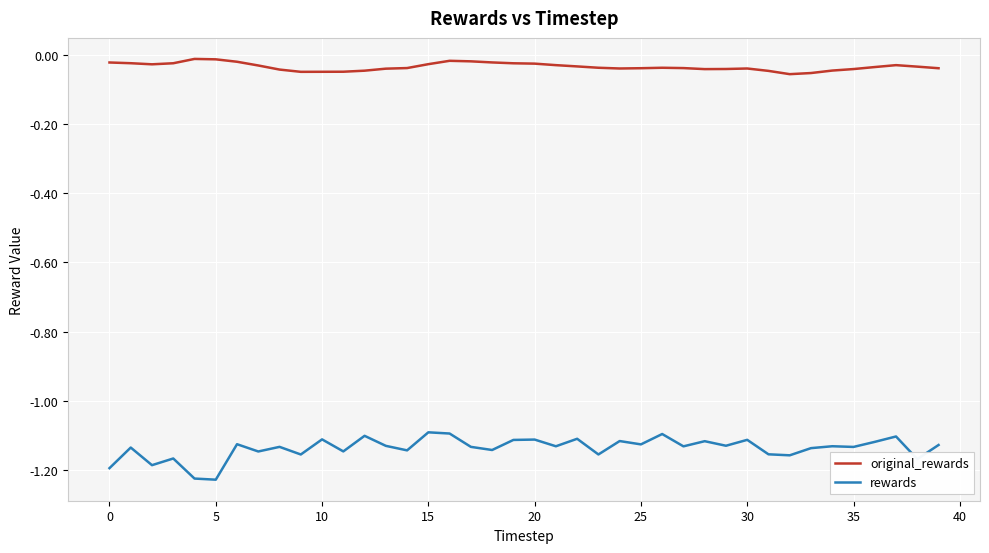

Which series has the widest spread of values?

rewards